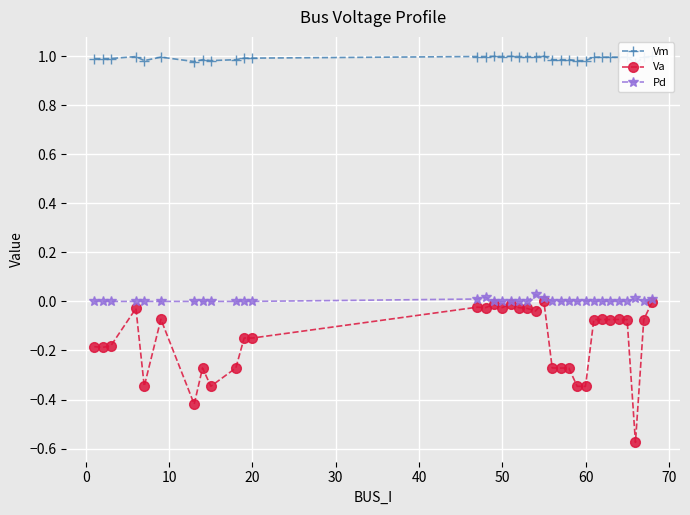

What is the approximate value of Va at 0?

-0.2